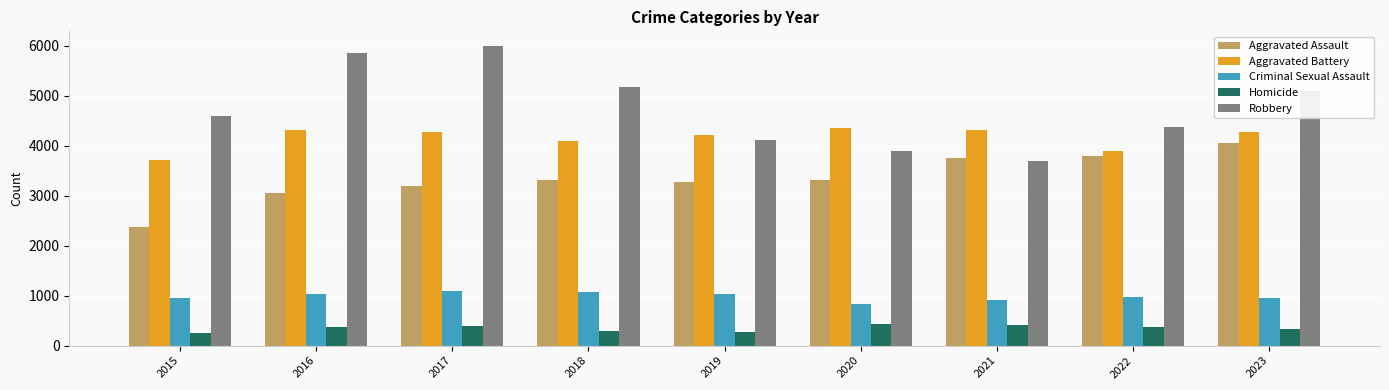

What is the average value of the Homicide series?

349